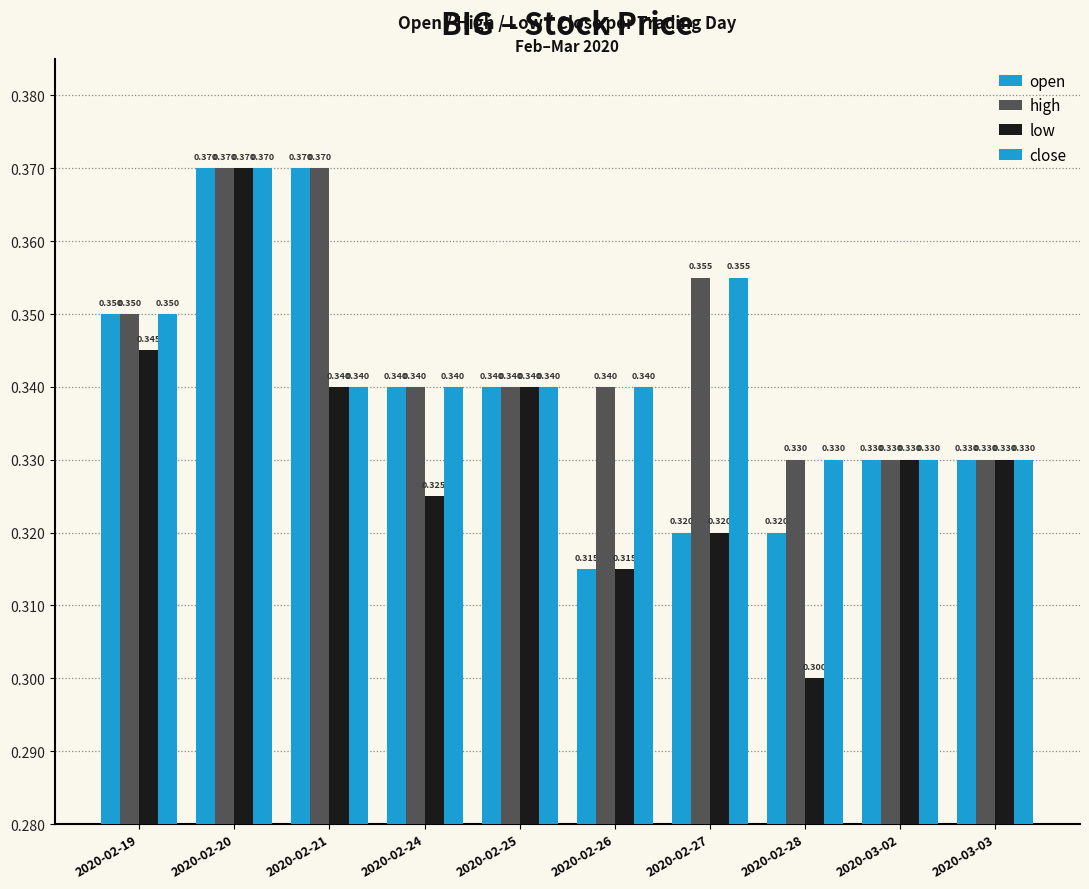

How many groups of bars are there?

10